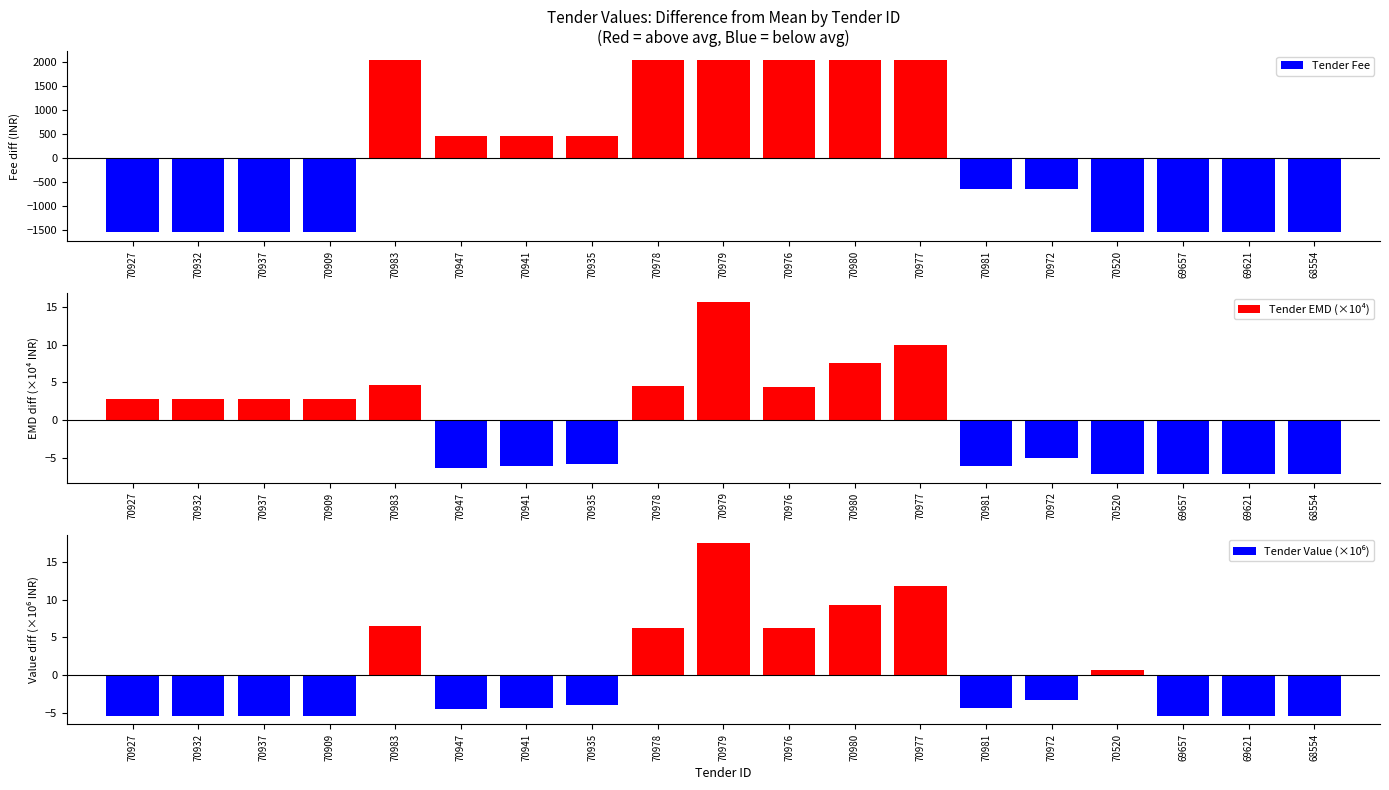

Rank the categories by Tender Fee value from highest to lowest.

70983, 70978, 70979, 70976, 70980, 70977, 70947, 70941, 70935, 70981, 70972, 70927, 70932, 70937, 70909, 70520, 69657, 69621, 68554